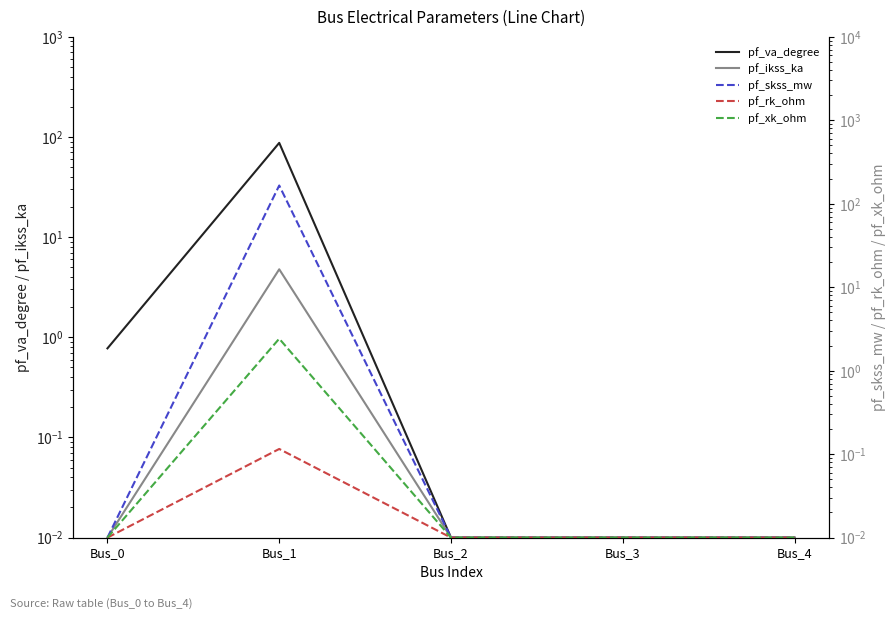

The pf_rk_ohm series shows 0.0 at Bus_3. True or false?

False